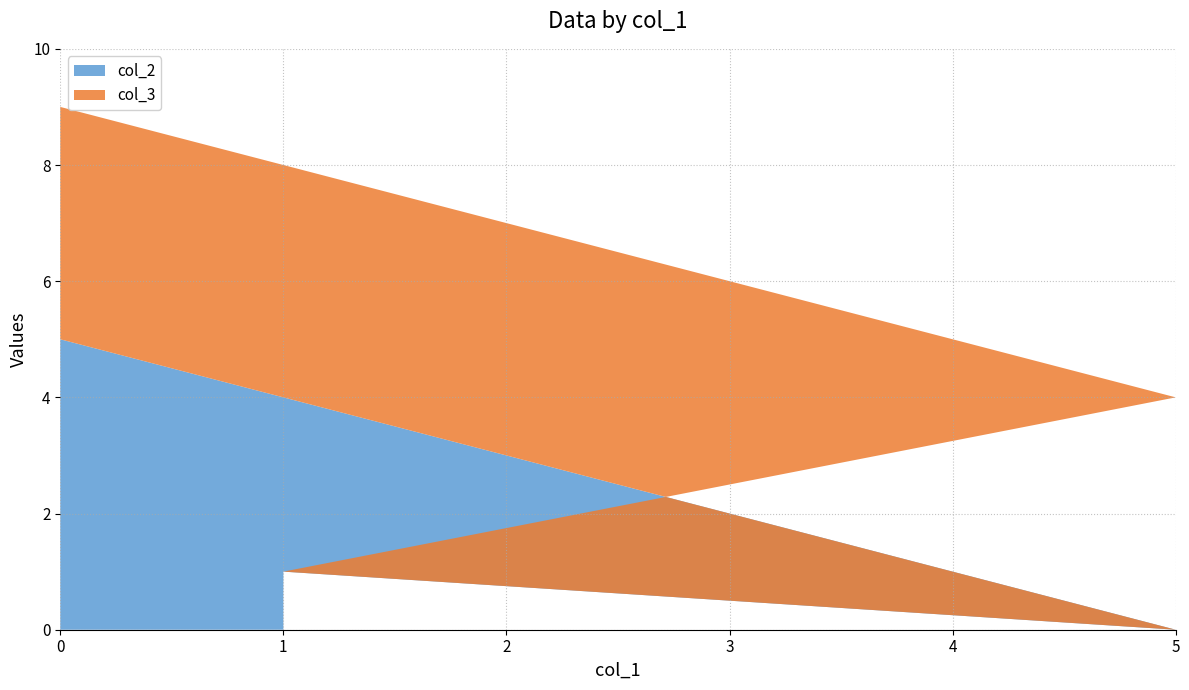

Reading left to right, transcribe the values for col_2.

5	1	0